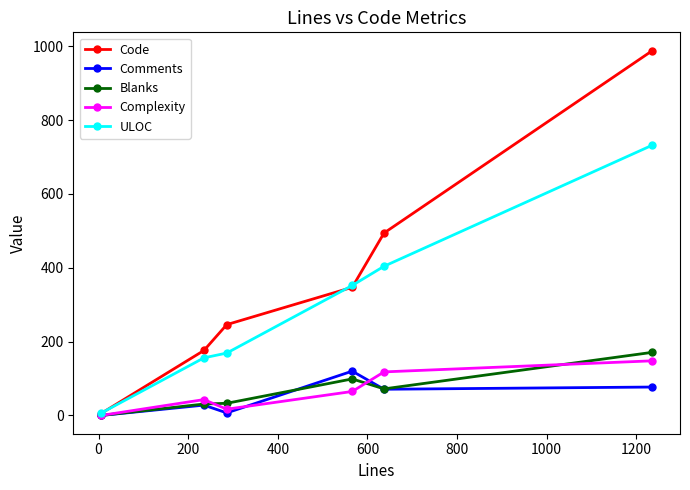

What is the greatest value displayed?

988